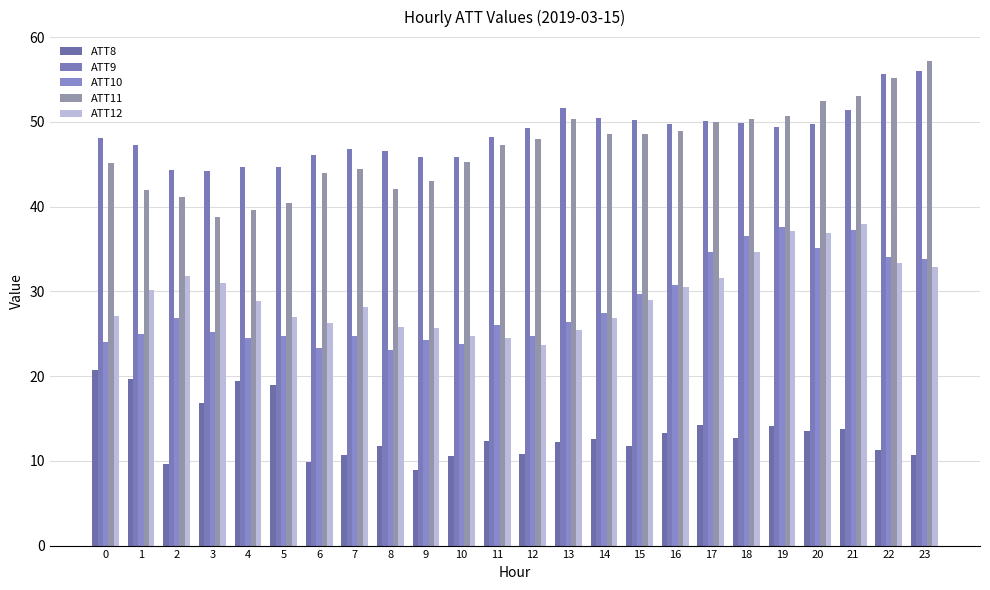

Does the chart contain any negative values?

No